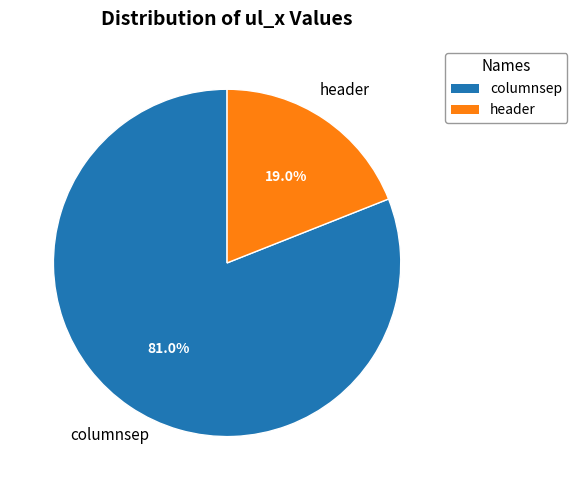

What percentage is NOT represented by columnsep?

19.0%